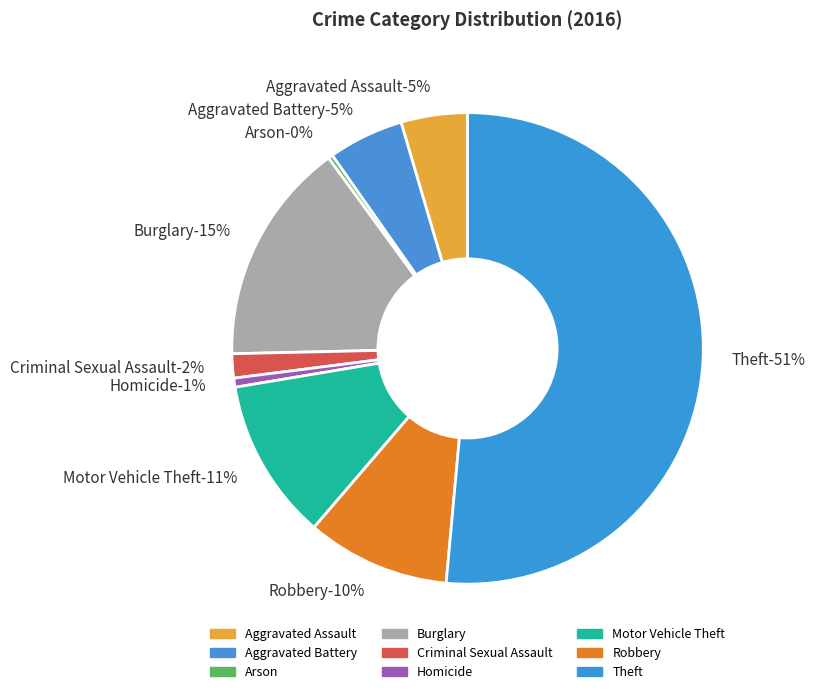

The Homicide slice represents 10% of the pie. True or false?

False